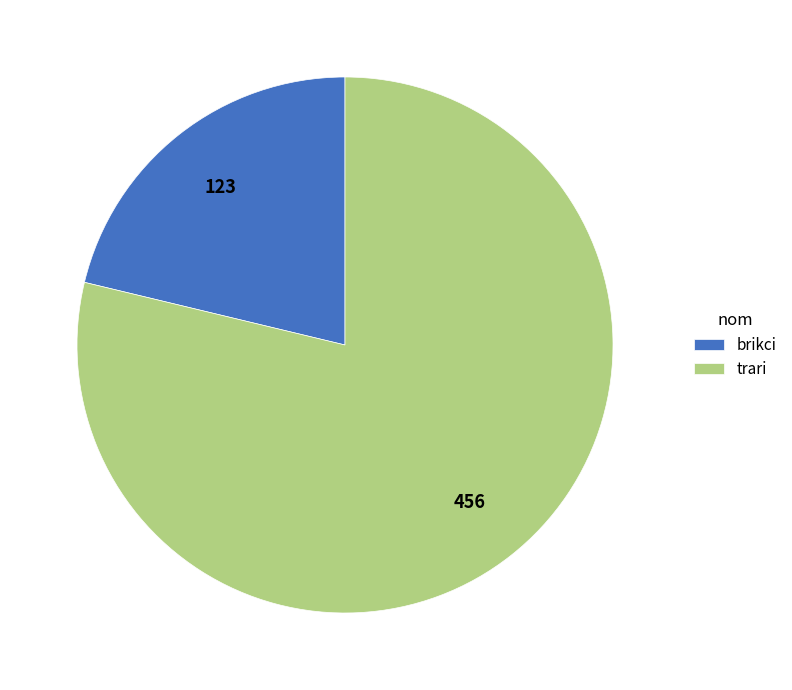

What is the smallest slice in the pie chart?

brikci